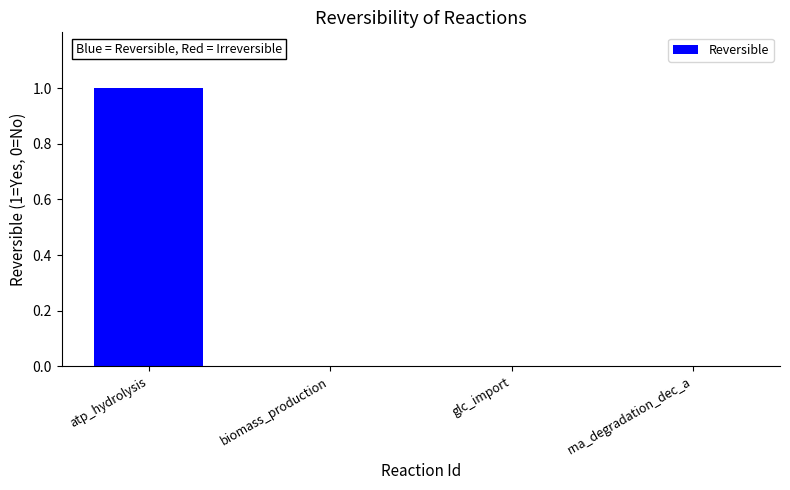

Count the number of data series in this chart.

1